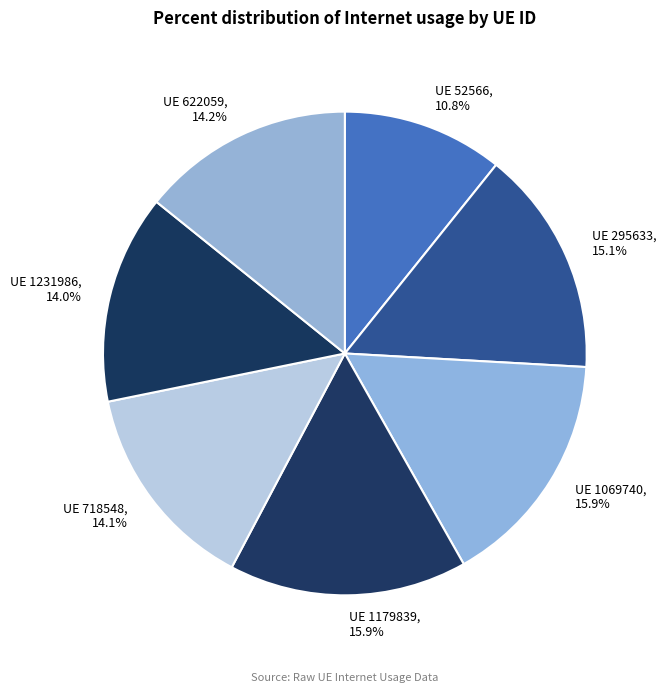

How many slices are in this pie chart?

7